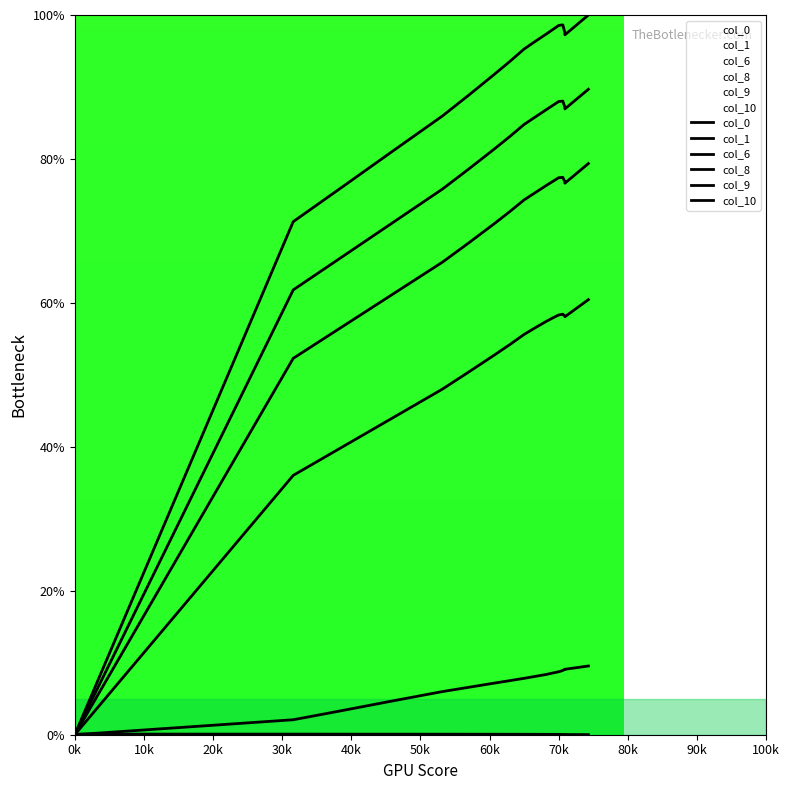

True or false: col_8 and col_9 cross at least once.

False